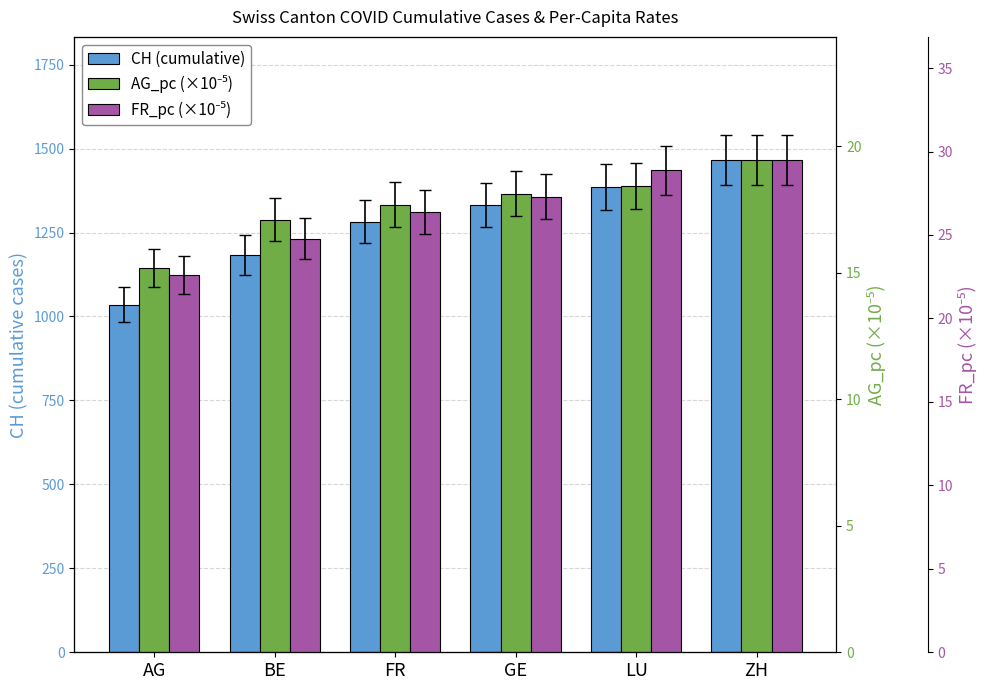

What position from the right is AG?

6